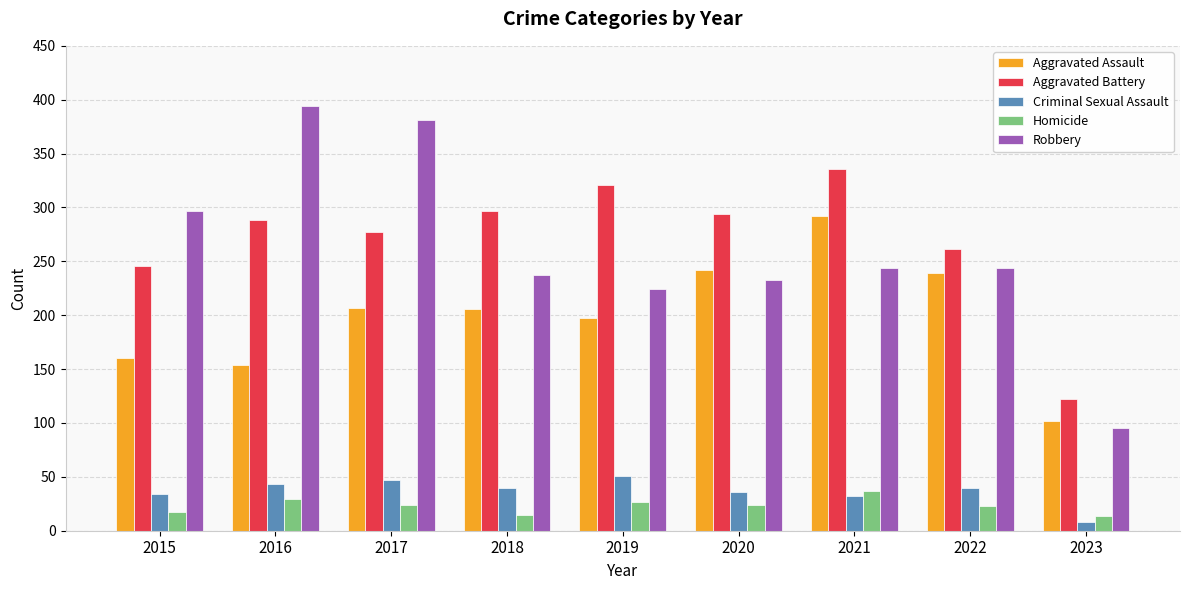

What is the approximate value of Robbery at 2015, to the nearest 10?

300